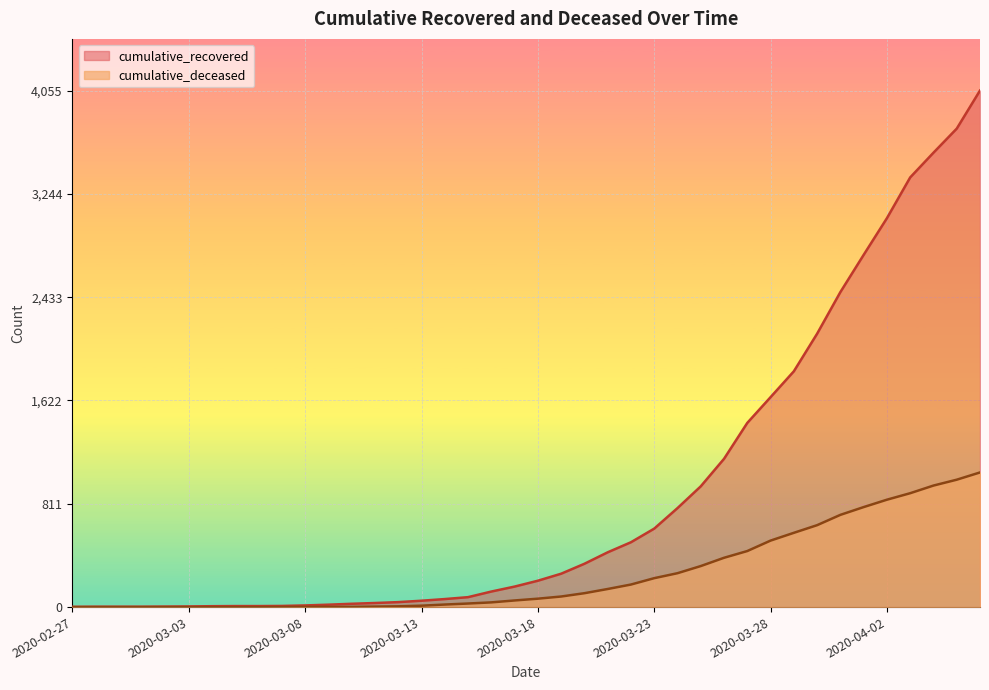

What are all the series names shown in the legend?

cumulative_recovered, cumulative_deceased